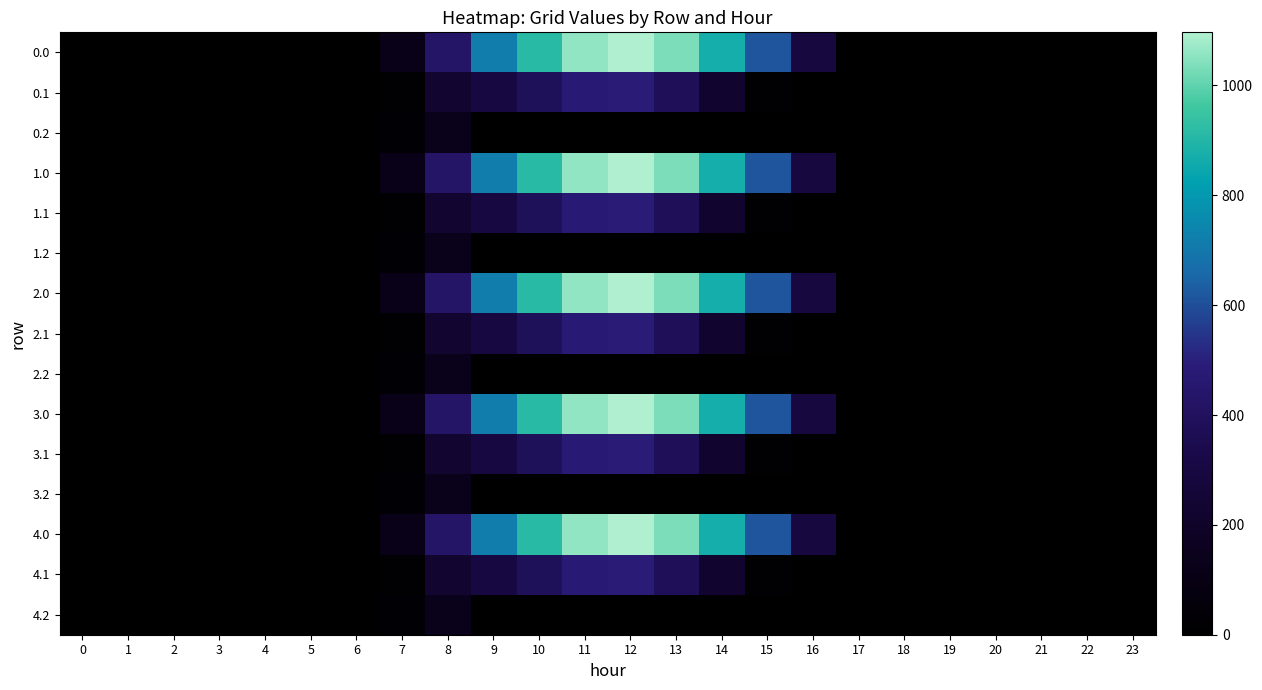

At how many categories does at least one series exceed 489?

7